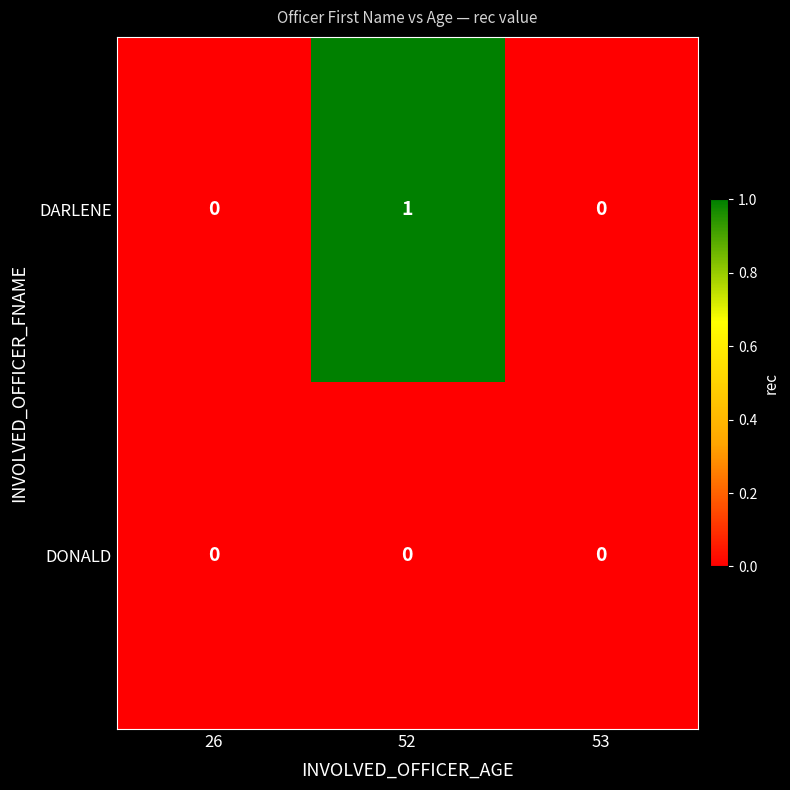

List the series in order of their overall mean, lowest first.

DONALD, DARLENE